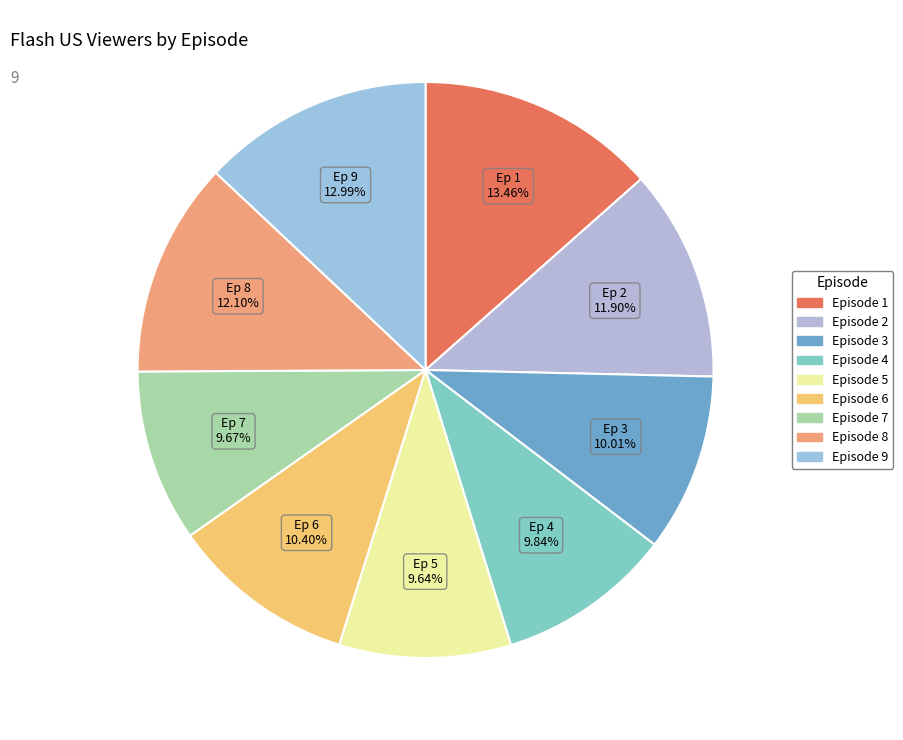

How many segments does this pie chart have?

9